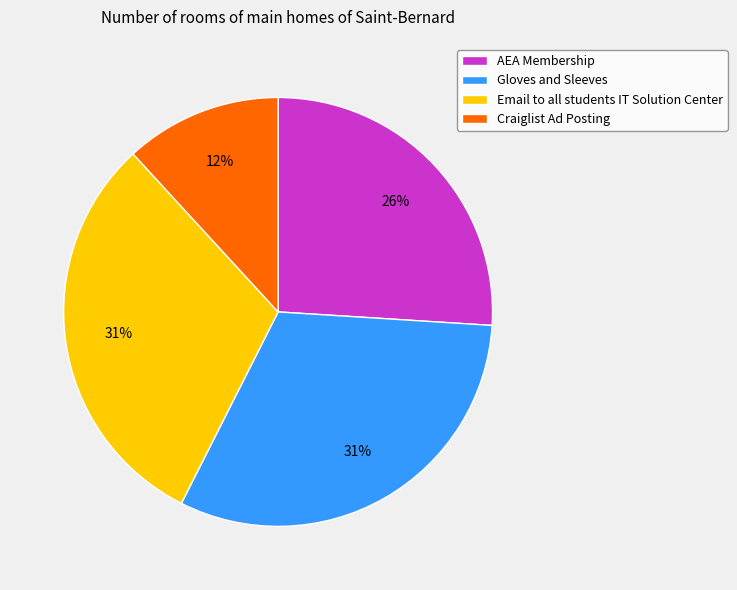

Combined, do AEA Membership and Email to all students IT Solution Center account for over 50%?

Yes